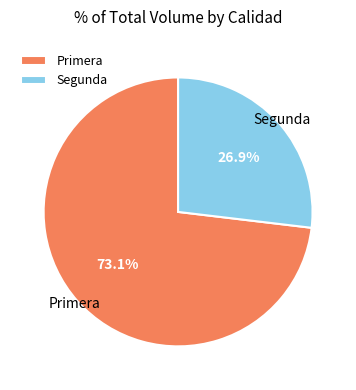

Rank the categories by value from lowest to highest.

Segunda, Primera